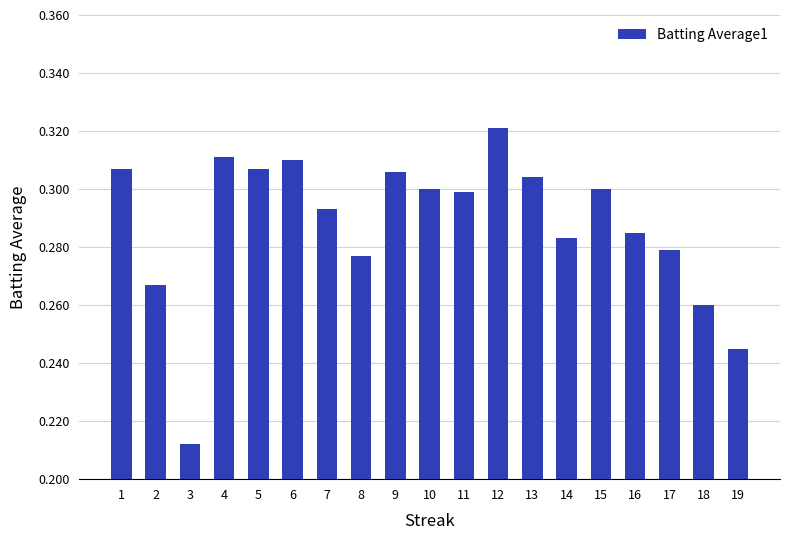

True or false: the data shows 0.3 at 7.

True